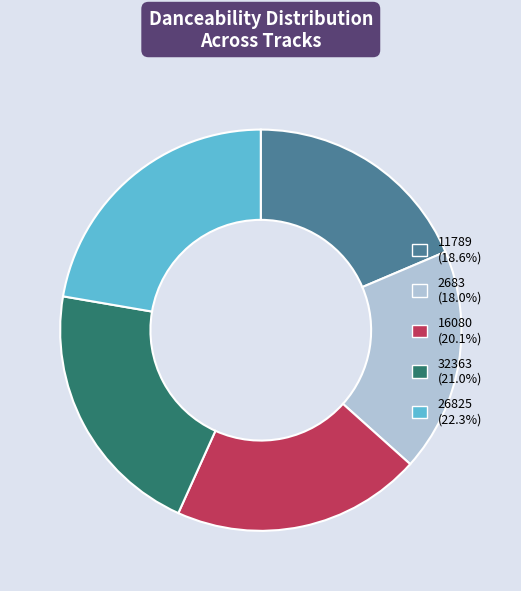

Which has a higher value, 26825 or 11789?

26825